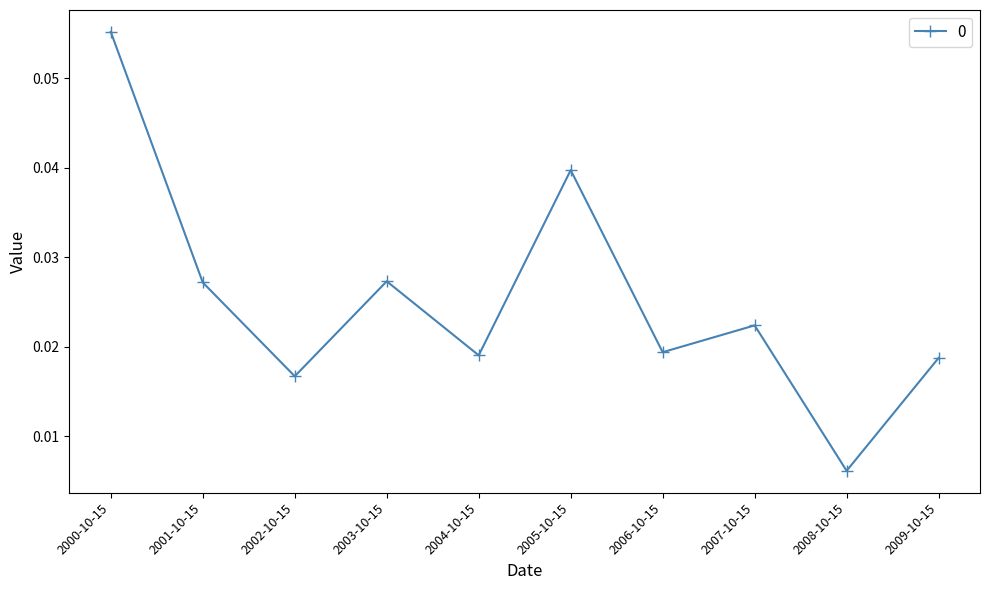

At which category does the data reach its first local valley?

2002-10-15